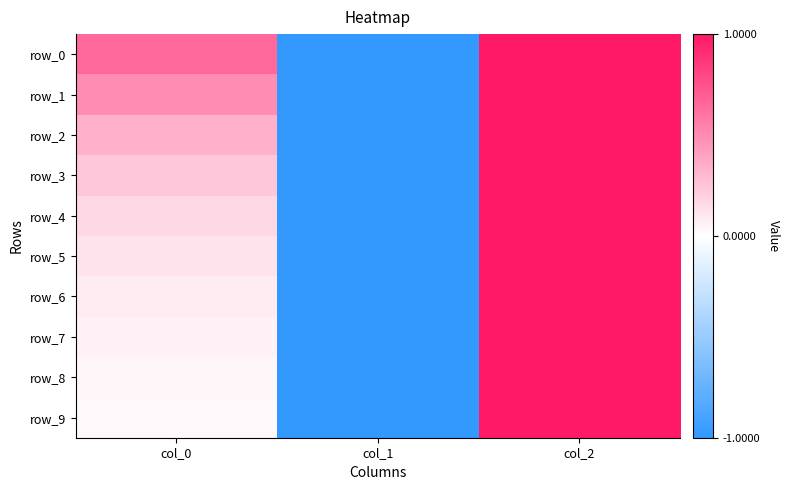

Which label corresponds to the largest value in the chart?

col_2